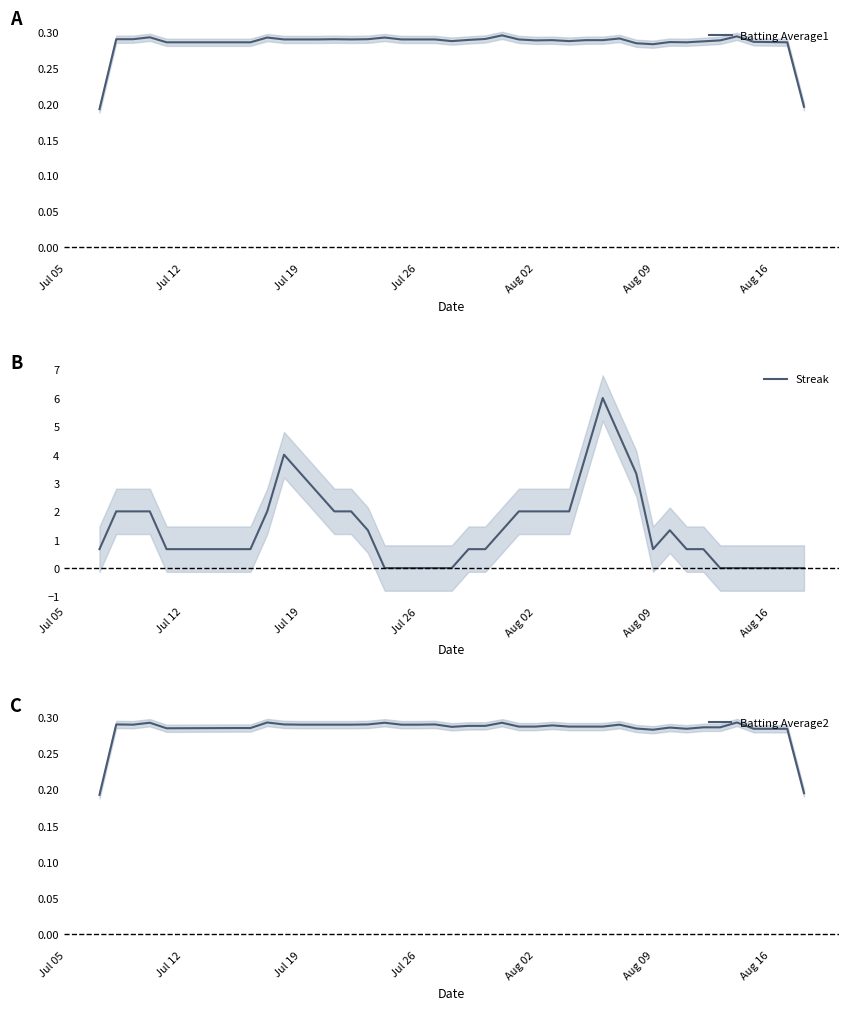

List the series in order of their peak value, lowest first.

Batting Average2, Batting Average1, Streak